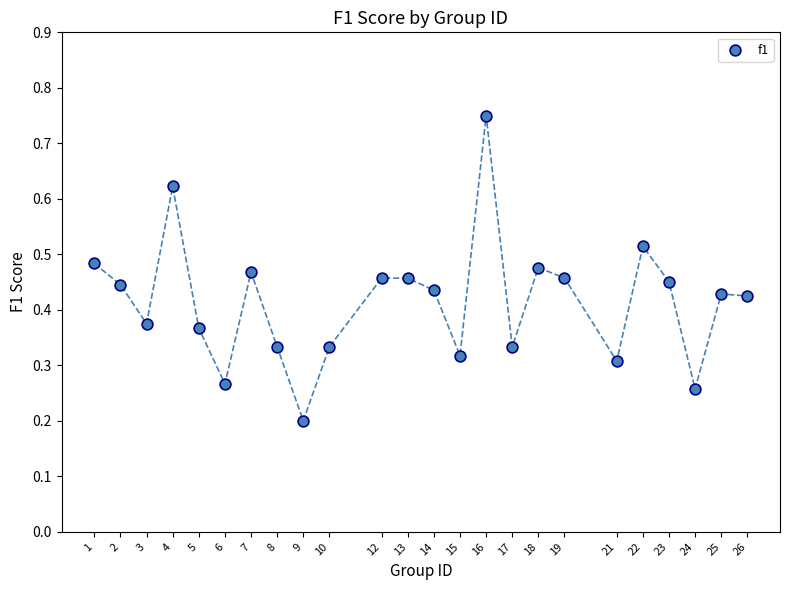

What is the range of X values (max minus min)?

25.0